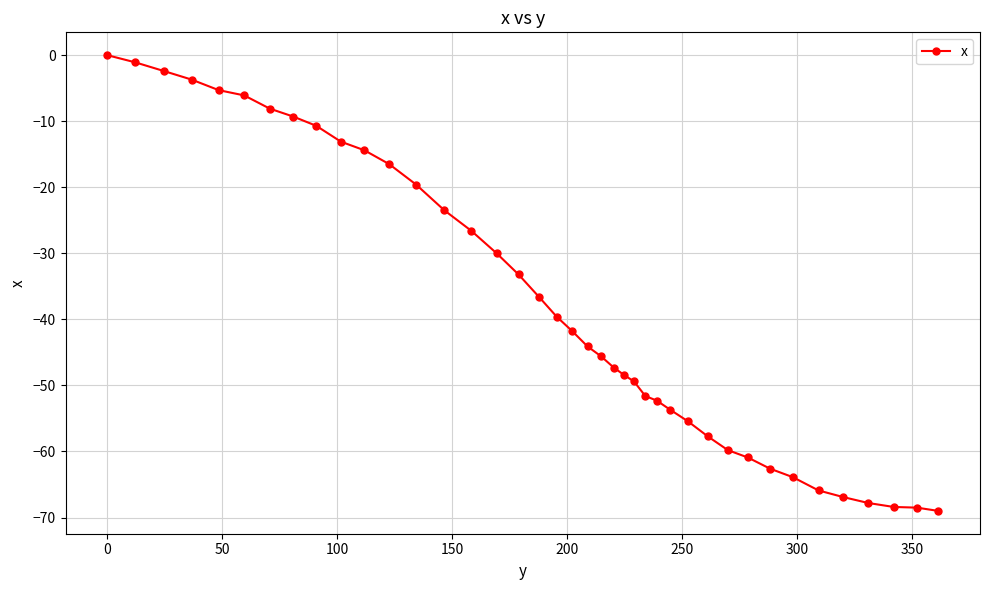

What is the average value?

-37.5